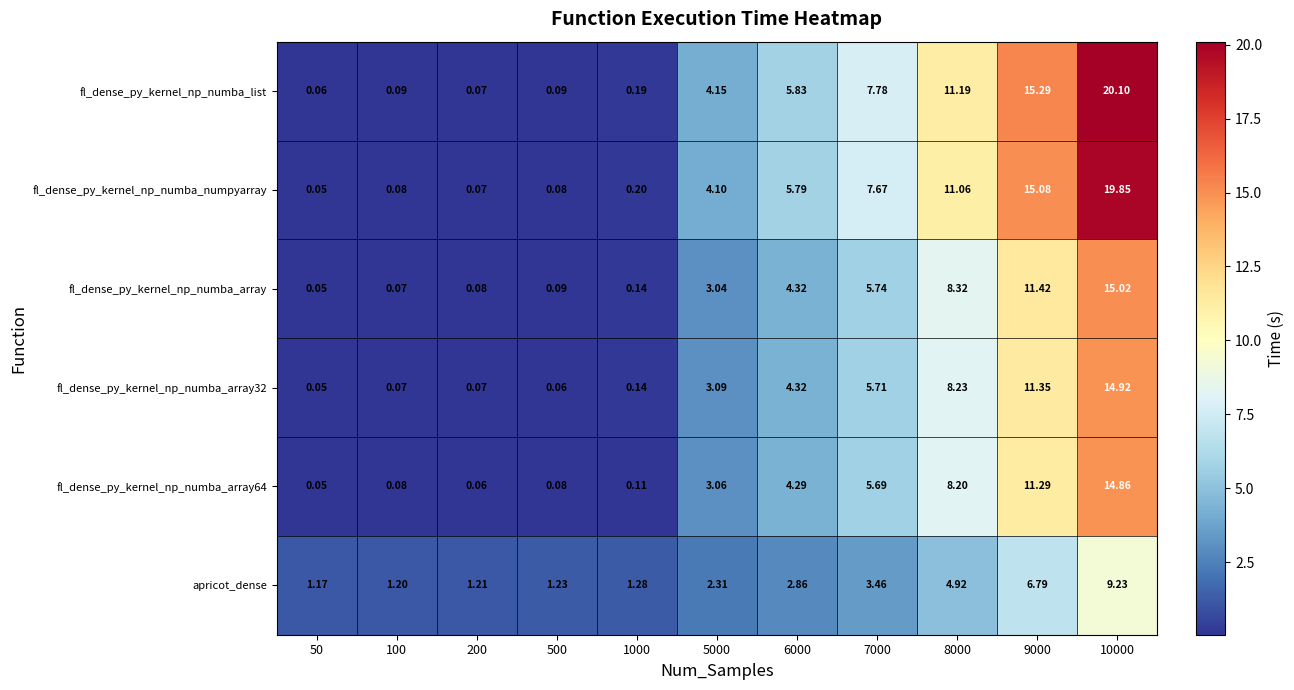

At which category is the sum across all series the highest?

10000